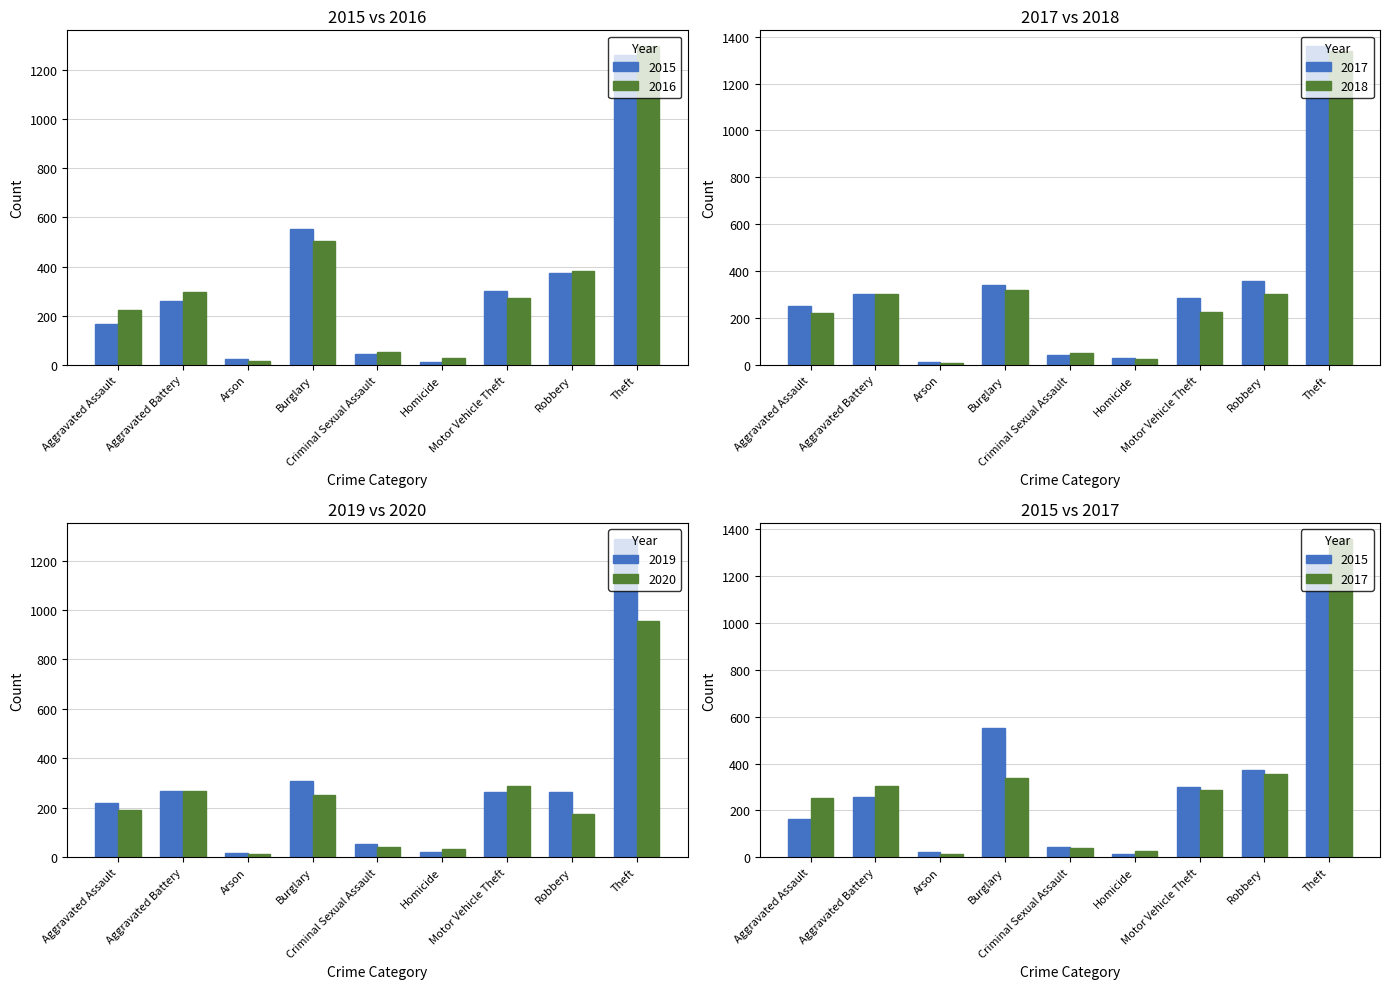

Is the value of 2015 at Criminal Sexual Assault greater than the value of 2020 at Aggravated Assault?

No